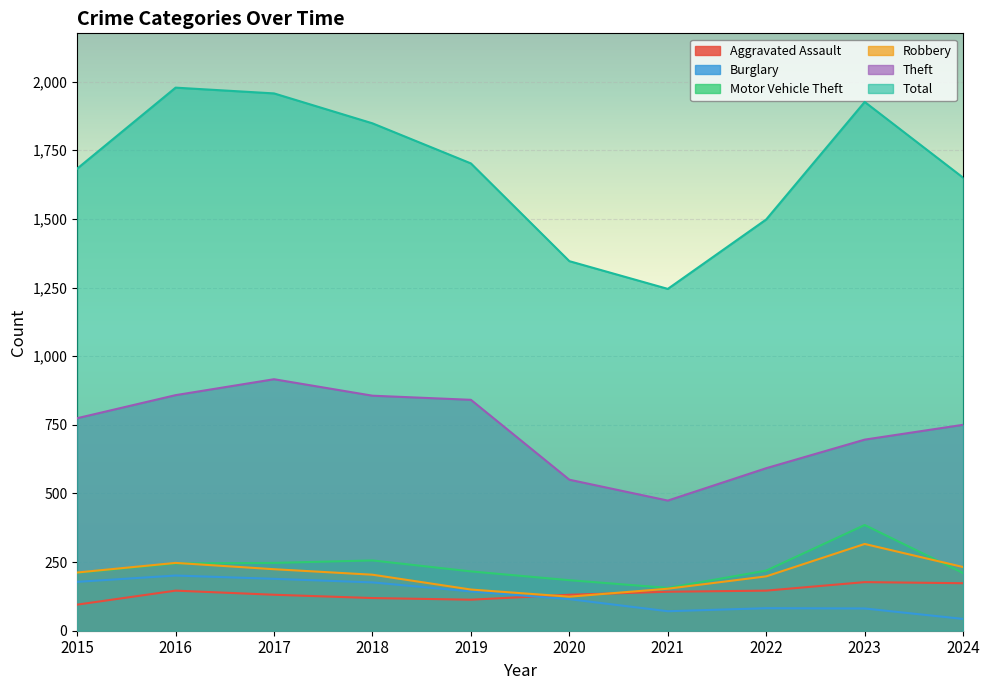

At which label does Robbery first exceed 212?

2016